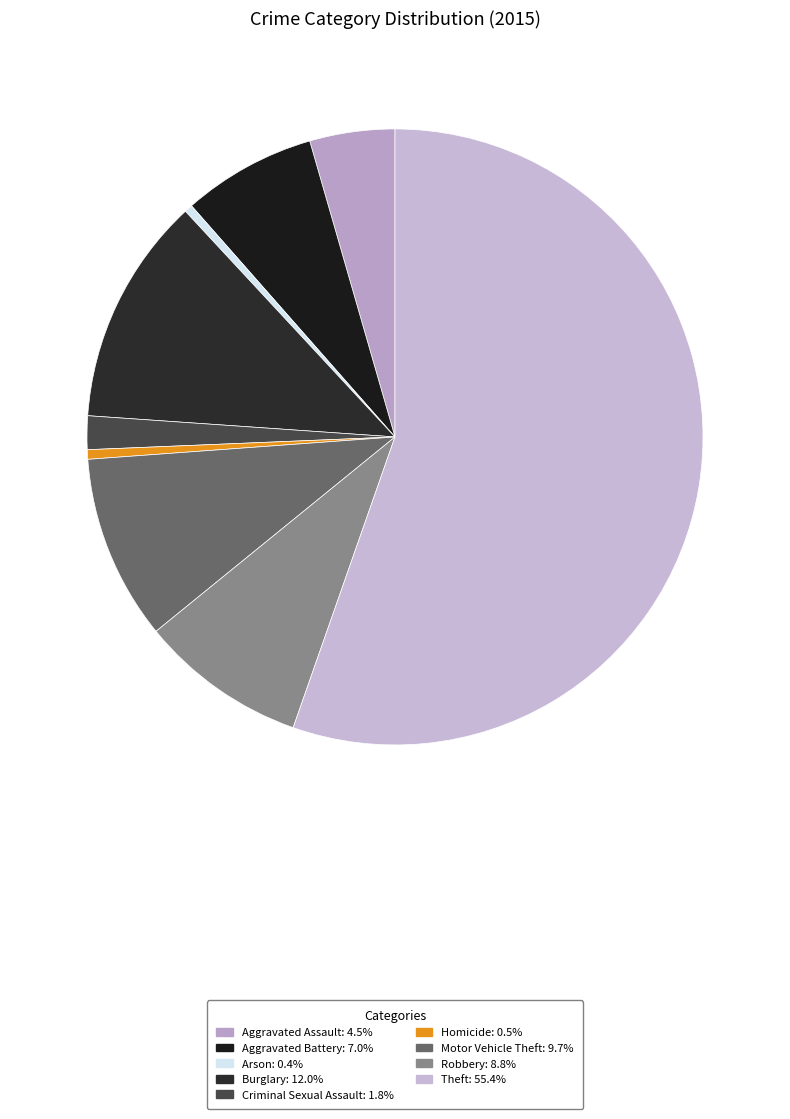

Combined, do Aggravated Battery and Arson account for over 50%?

No